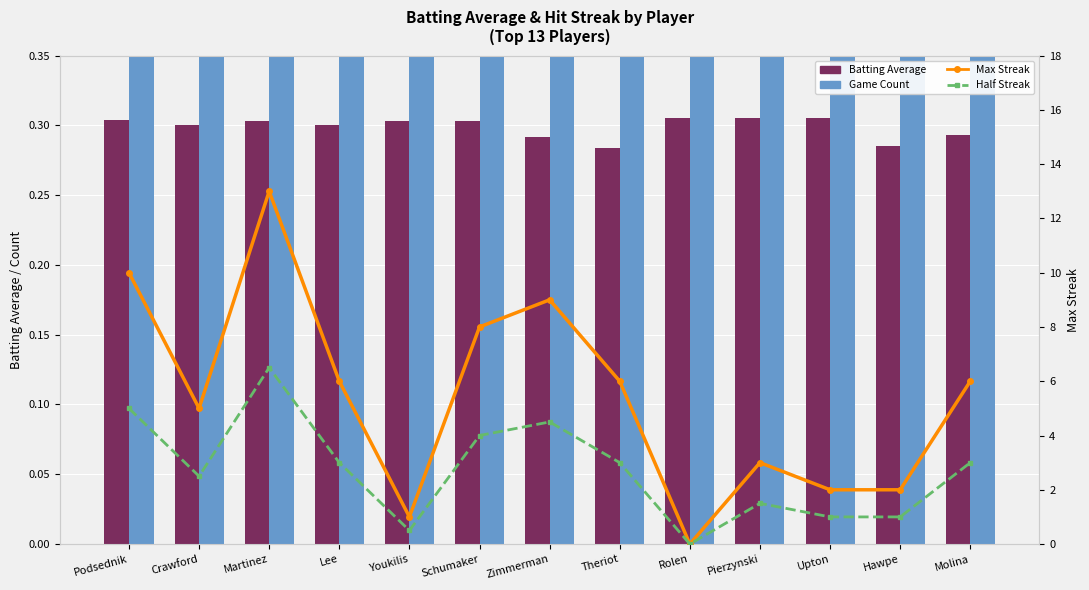

Are the bars horizontal?

No